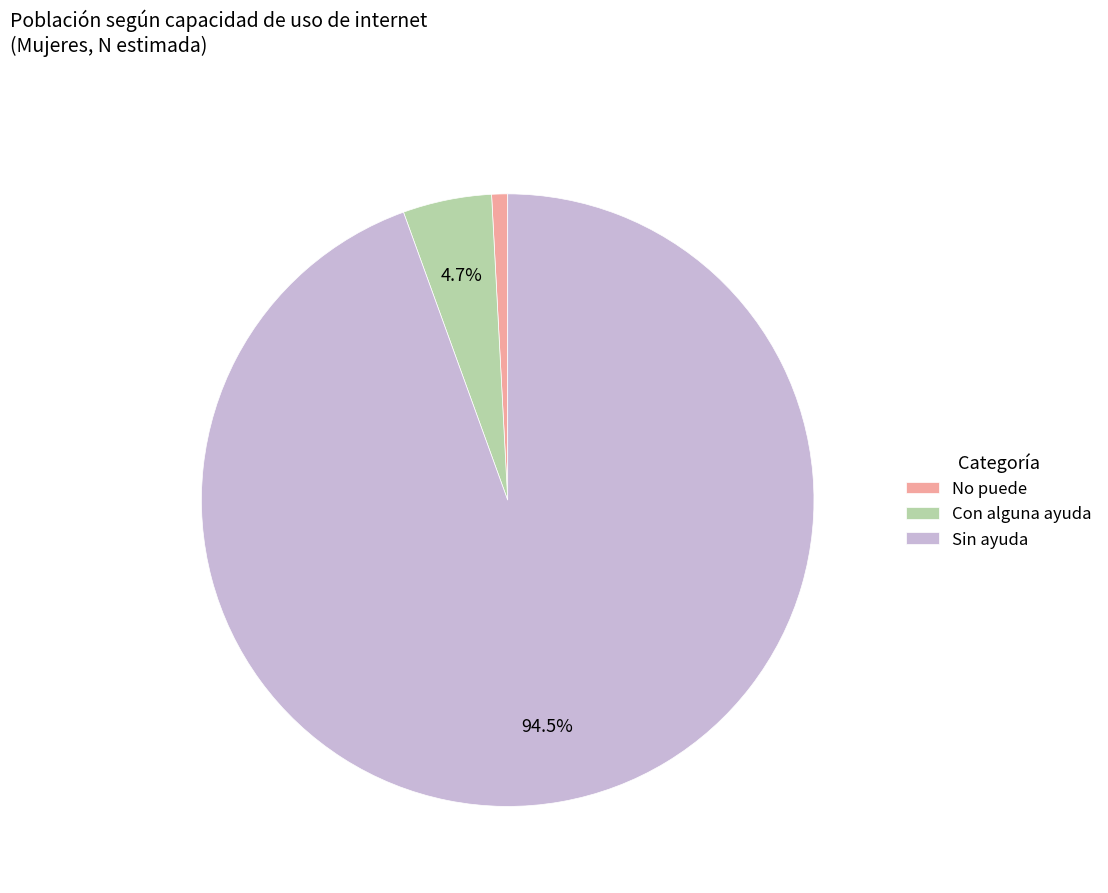

Rank the categories by value from highest to lowest.

Sin ayuda, Con alguna ayuda, No puede